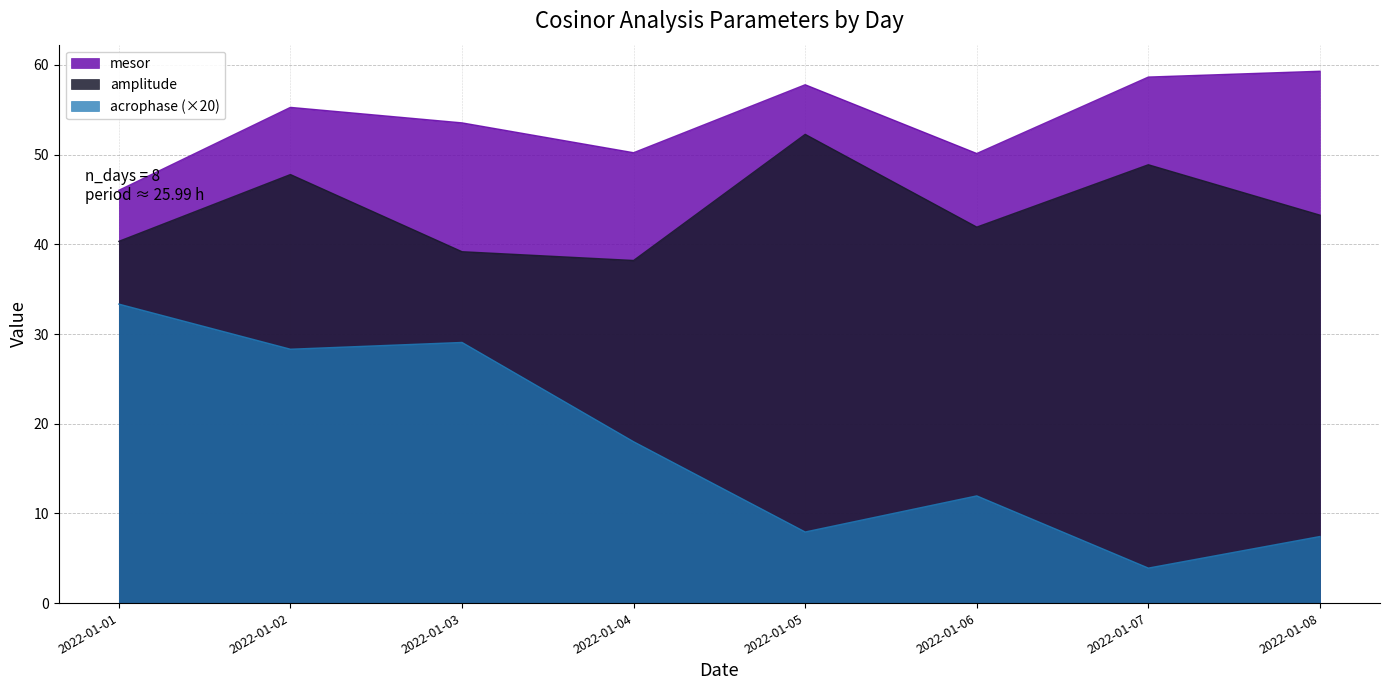

Reading left to right, transcribe all the data shown in this chart.

amplitude: 40.3	47.8	39.2	38.2	52.3	41.9	48.9	43.3
acrophase: 33.3	28.3	29.1	18.0	7.9	12.0	3.9	7.4
mesor: 46.0	55.3	53.5	50.2	57.8	50.1	58.6	59.3